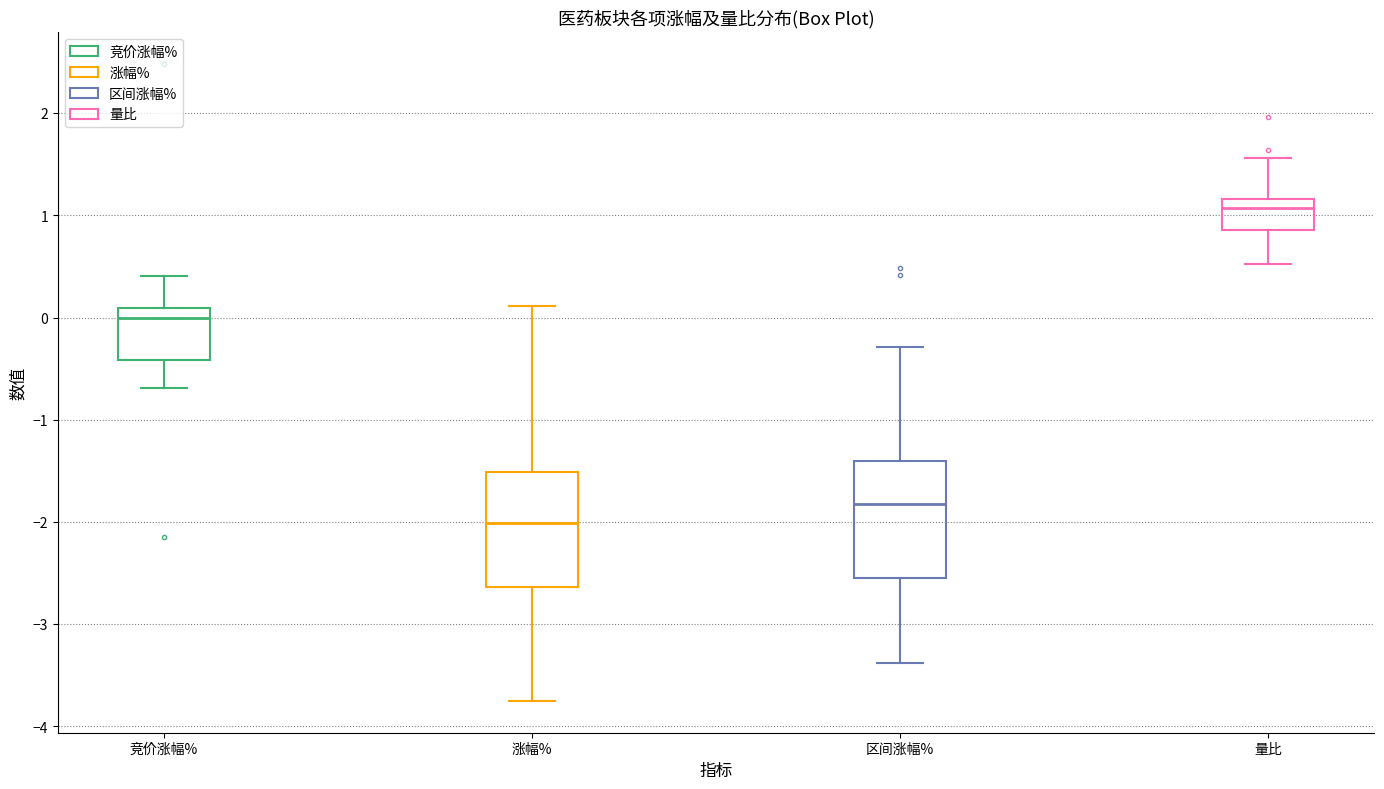

Reading left to right, transcribe this box plot: for each box, give where its median line is, the range the box spans, and where its two whiskers end, as read against the y-axis. The values are not printed on the chart, so give them approximately, as read against the axis.

竞价涨幅%: median 0.0, box -0.4 to 0.1, whiskers -0.7 to 0.4
涨幅%: median -2.0, box -2.6 to -1.5, whiskers -3.7 to 0.1
区间涨幅%: median -1.8, box -2.5 to -1.4, whiskers -3.4 to -0.3
量比: median 1.1, box 0.9 to 1.2, whiskers 0.5 to 1.6